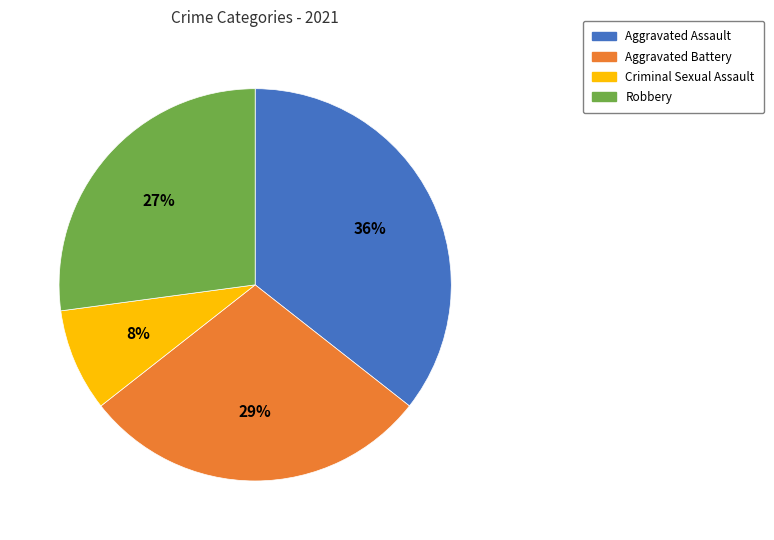

Which category has the biggest portion of the pie?

Aggravated Assault